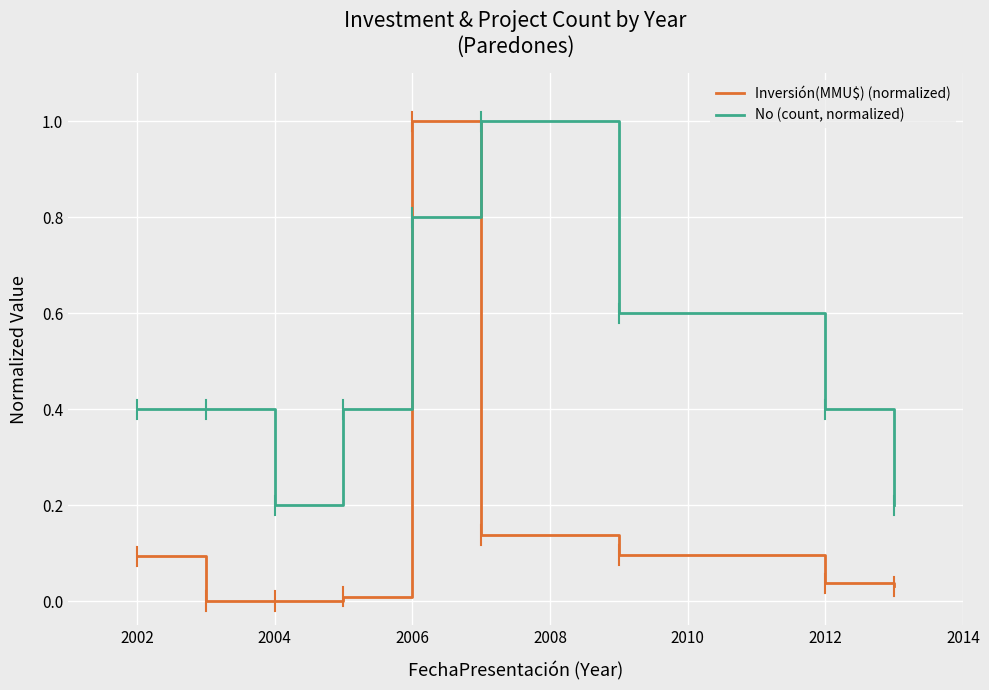

Rank the series by their average value, from lowest to highest.

Inversión(MMU$) (normalized), No (count, normalized)